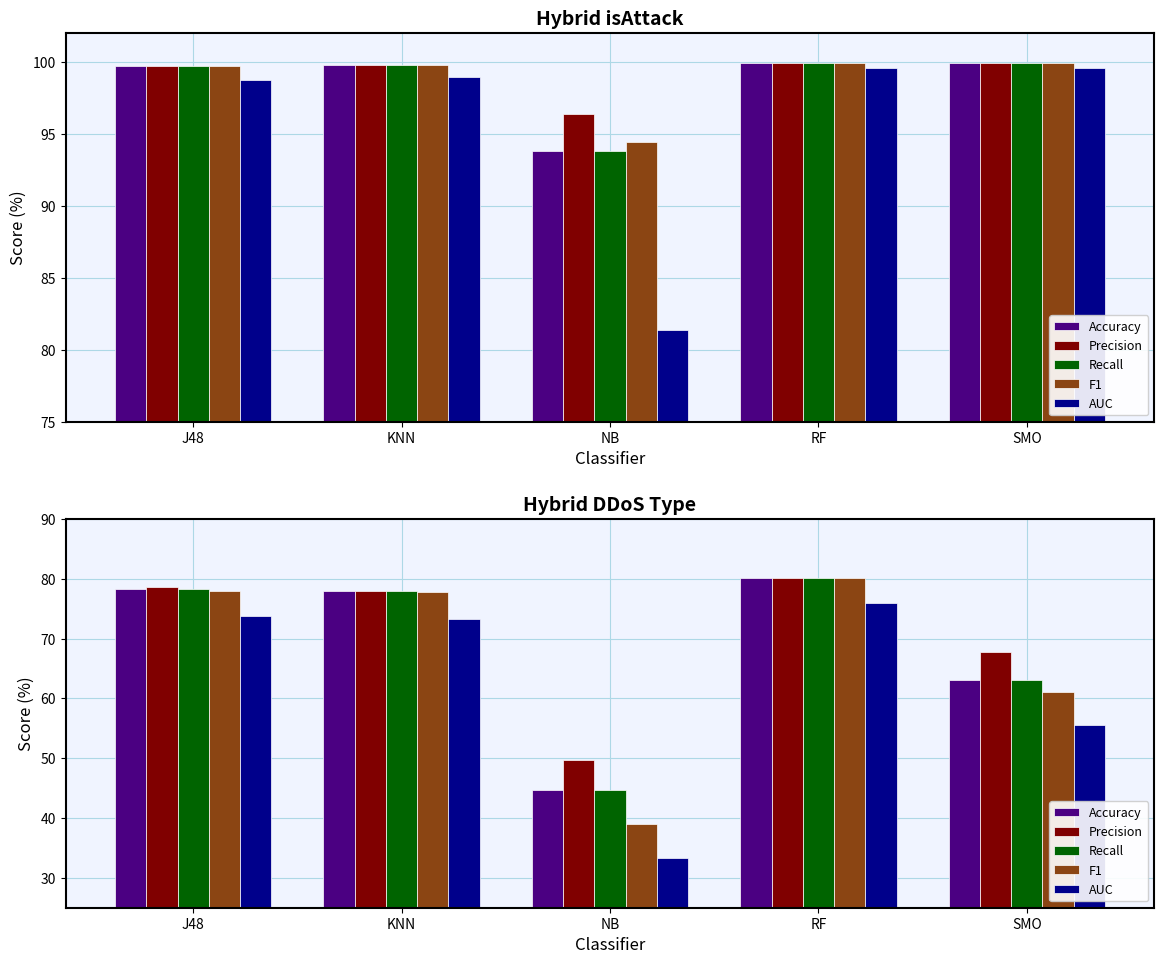

Which series changed the most between J48 and SMO?

AUC